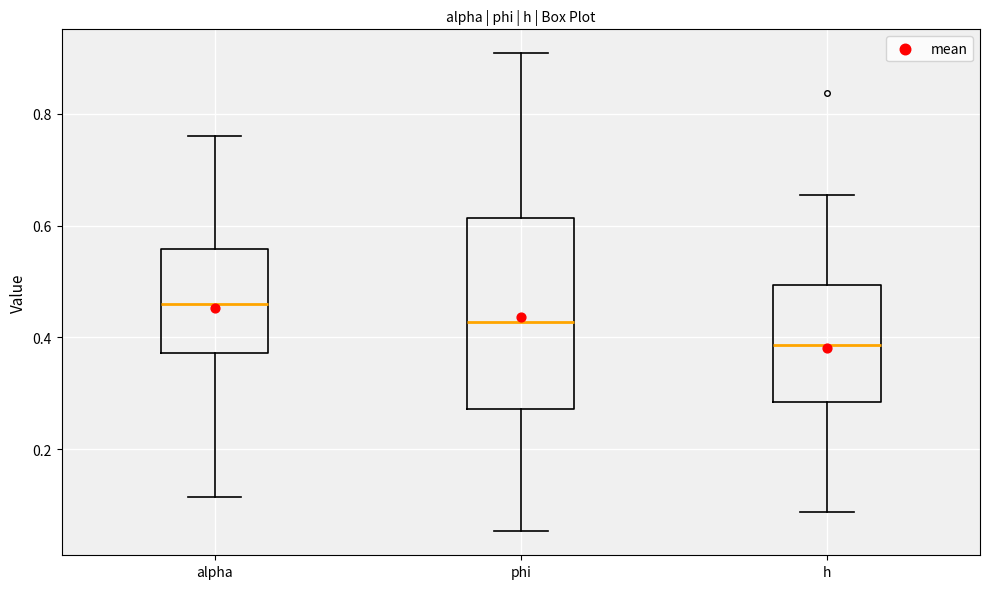

Reading left to right, read every box against the y-axis: the position of its median line, the range the box covers, and the ends of its whiskers. The values are not printed on the chart, so give them approximately, as read against the axis.

alpha: median 0.46, box 0.38 to 0.56, whiskers 0.12 to 0.76
phi: median 0.42, box 0.28 to 0.62, whiskers 0.06 to 0.90
h: median 0.38, box 0.28 to 0.50, whiskers 0.08 to 0.66